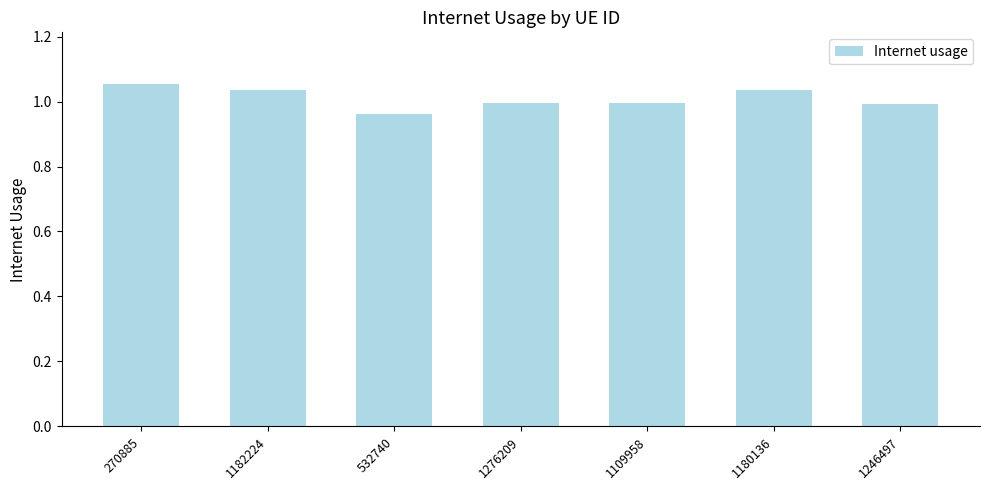

Which has a higher value, 1182224 or 1276209?

1182224